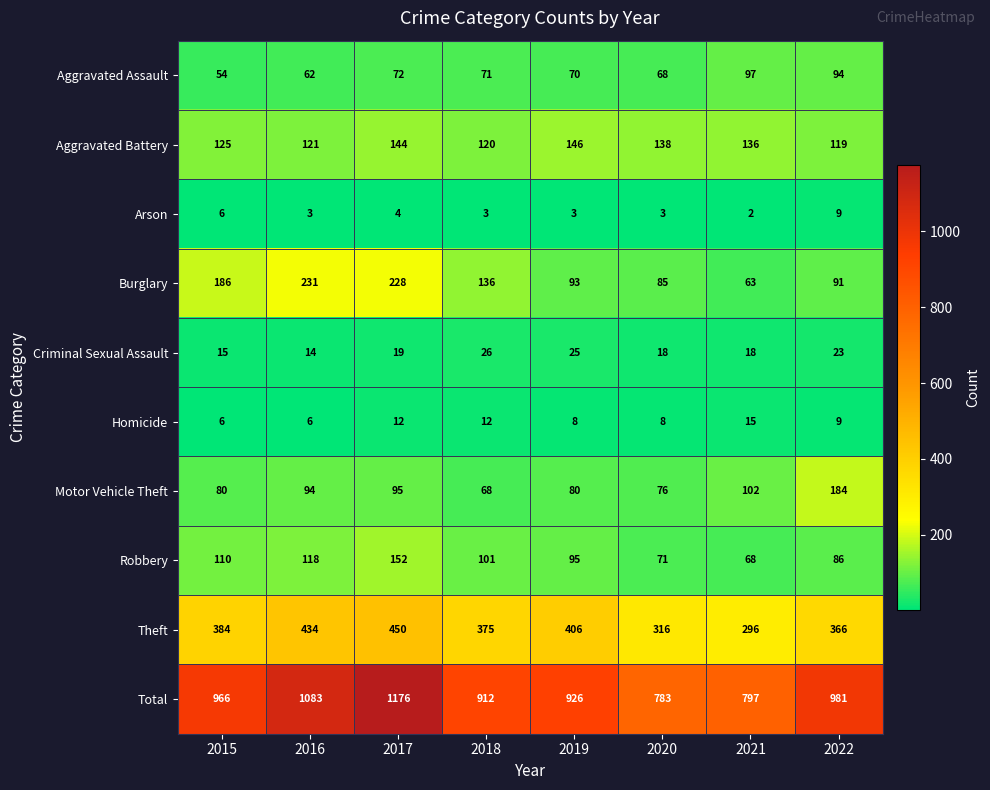

Between 2015 and 2016, which series saw the biggest shift?

Total